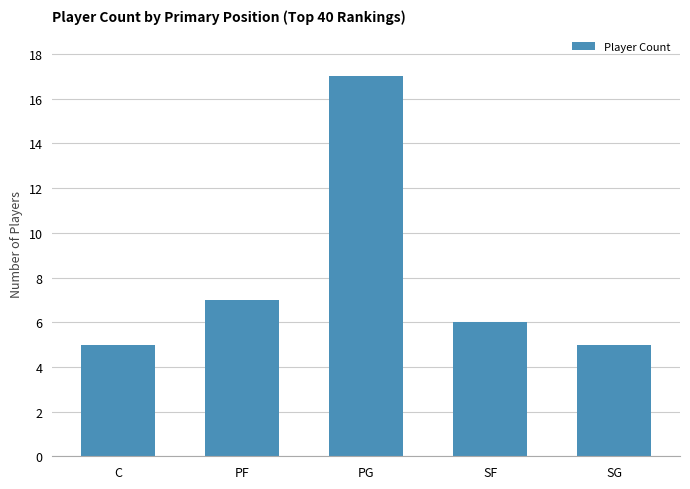

True or false: the data shows 2 at SG.

False